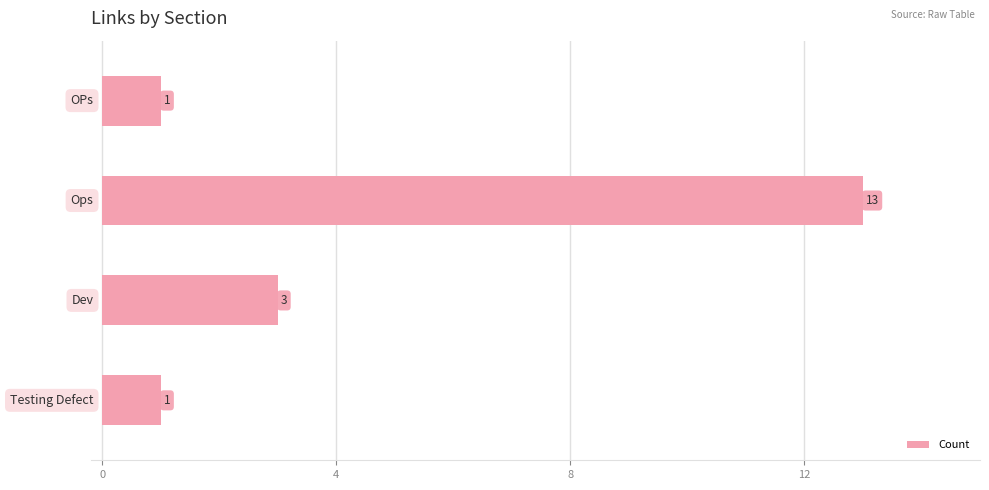

How many categories are shown in the chart?

4